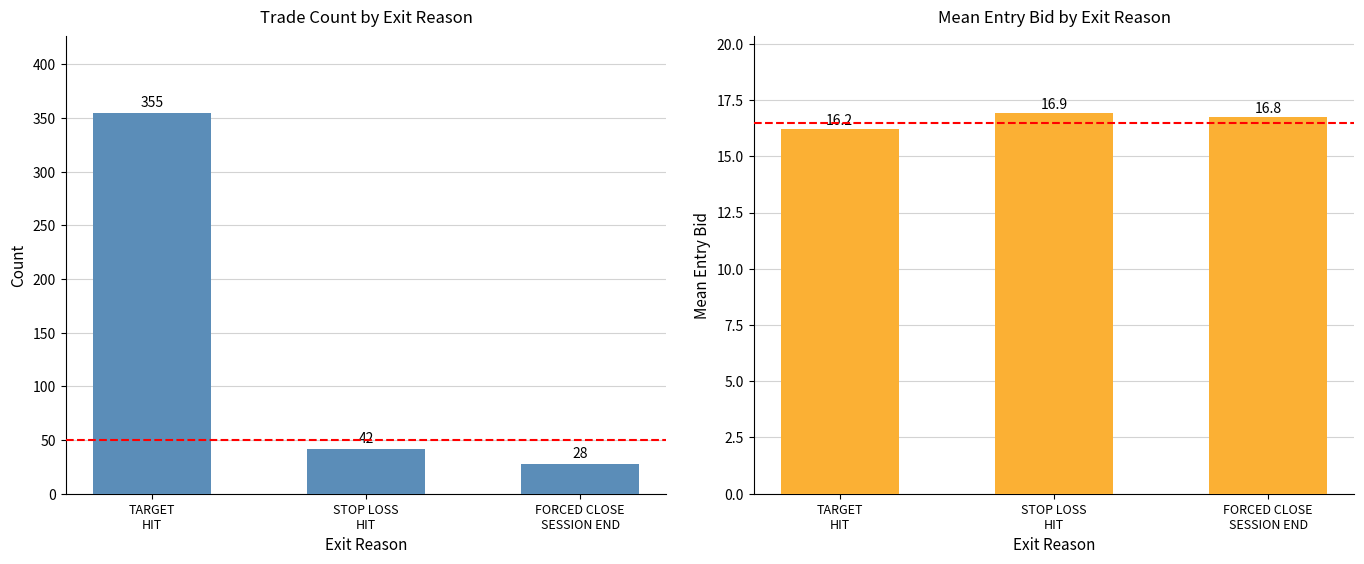

How many data points in Count are above 42?

1